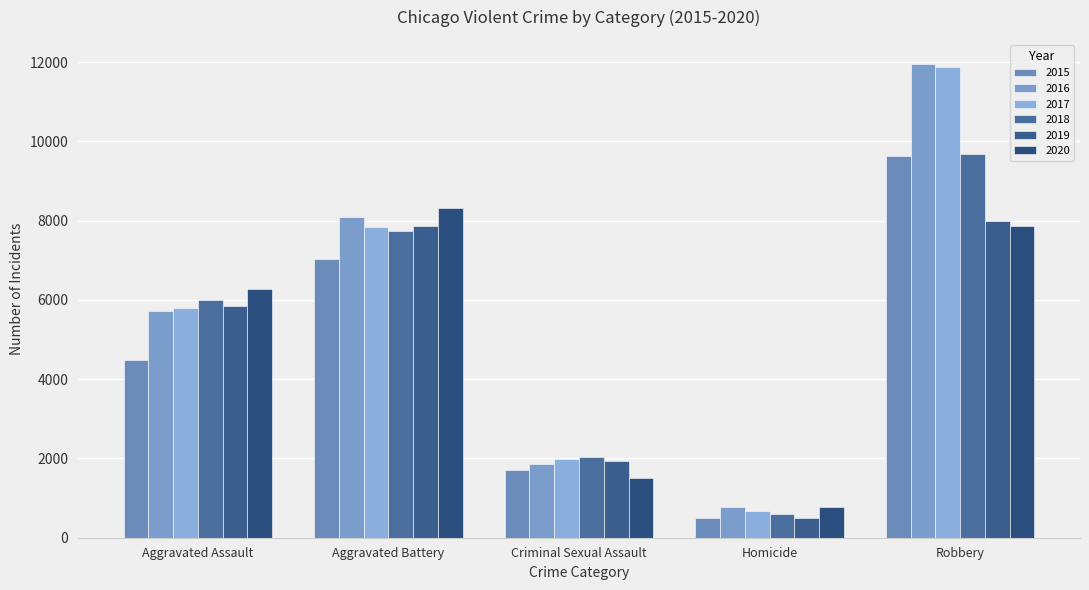

How many 2015 values are between 1708 and 7019?

3